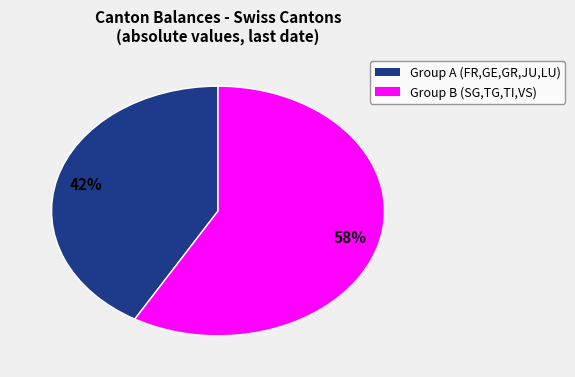

Does any single category account for the majority?

Yes